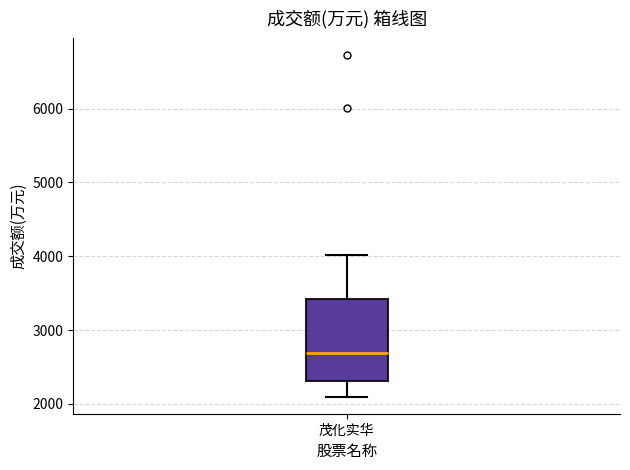

Read this box plot against the y-axis: the position of the median line, the range covered by the box, and the ends of both whiskers. The values are not printed on the chart, so give them approximately, as read against the axis.

median 2700, box 2300 to 3400, whiskers 2100 to 4000